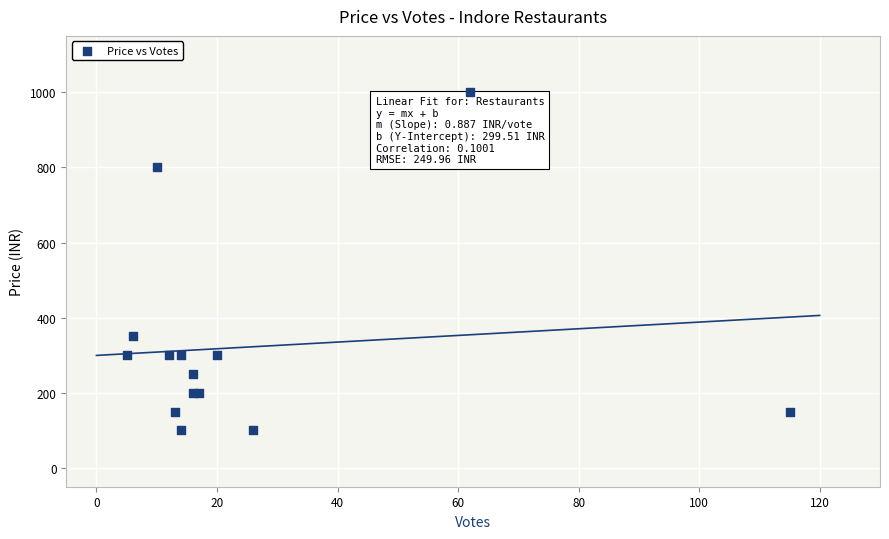

What Y value in the scatter plot is closest to 550?

350